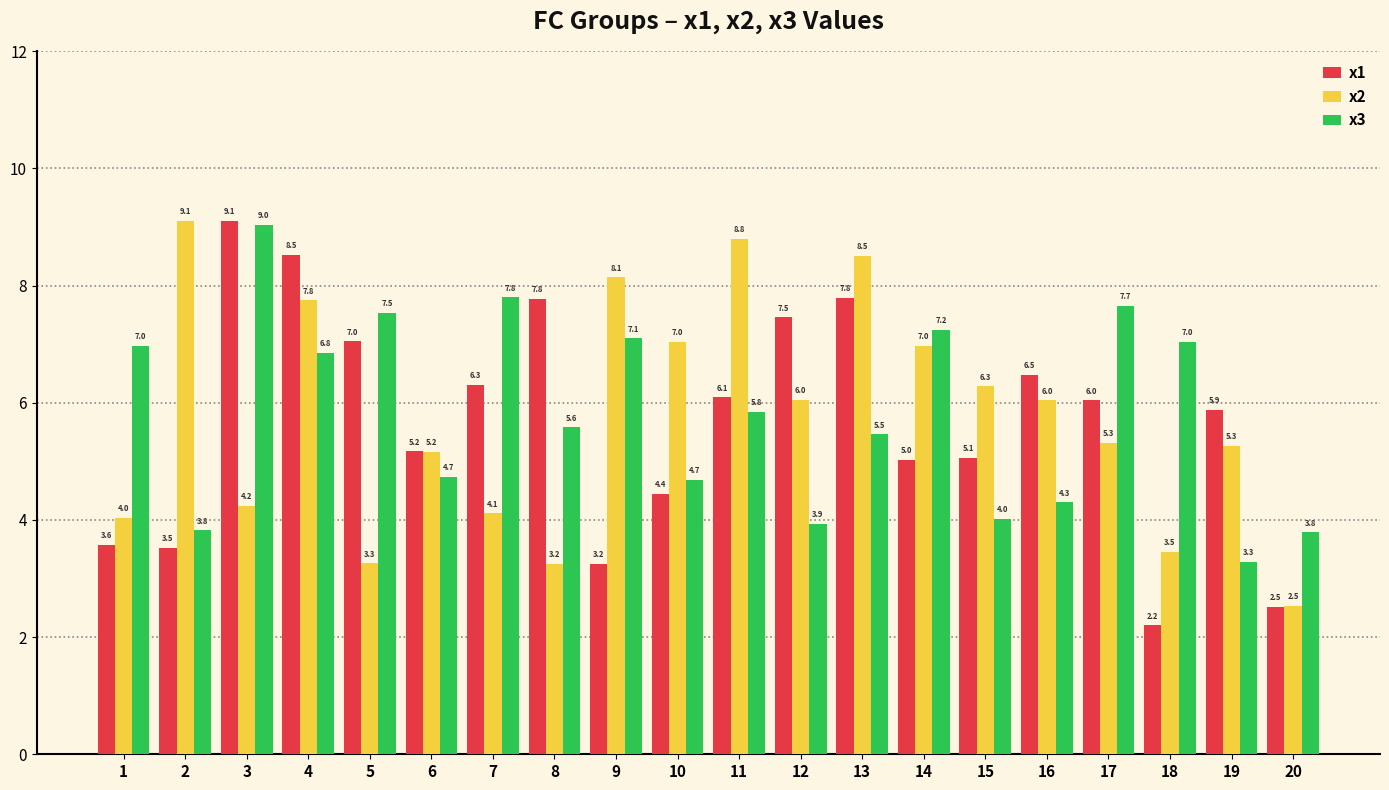

List the series in order of their overall mean, lowest first.

x1, x2, x3